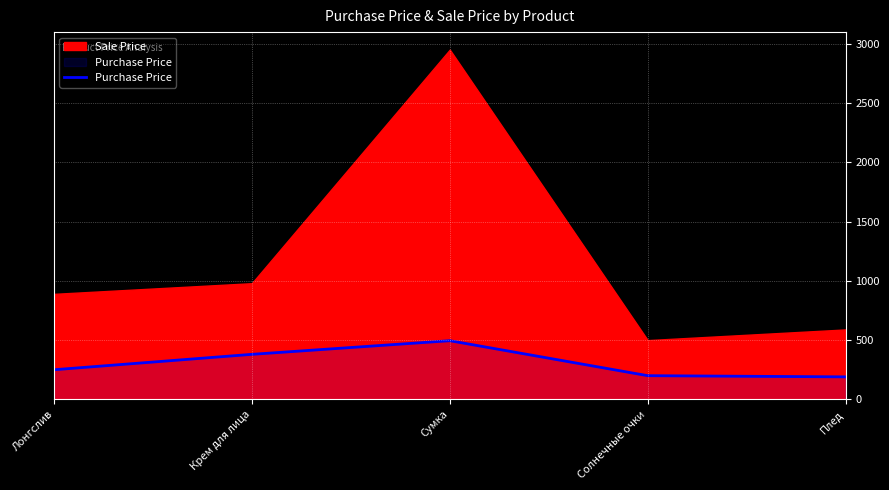

What is the average value?

303